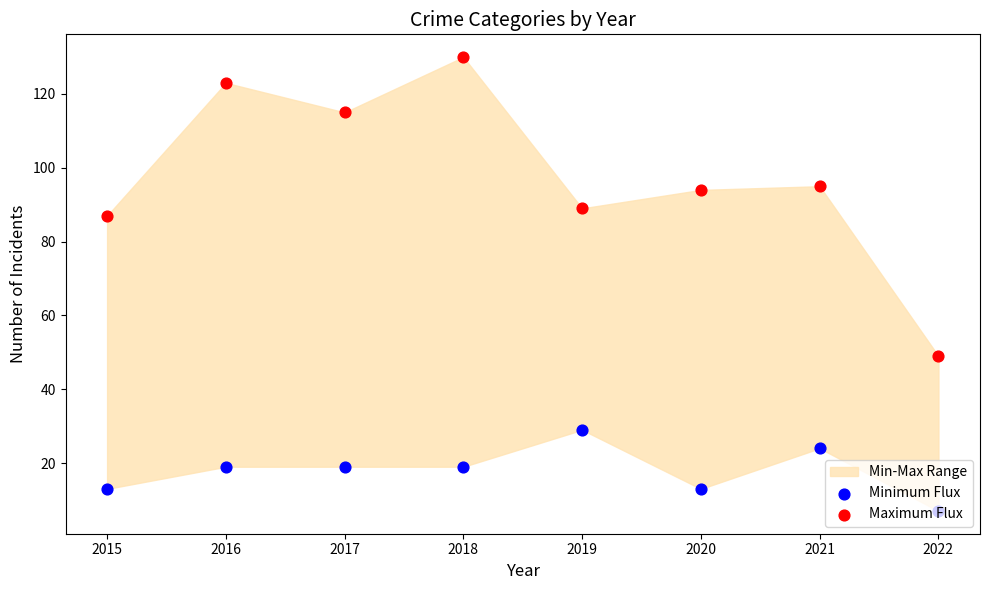

Which series has the widest spread of Y values?

Maximum Flux